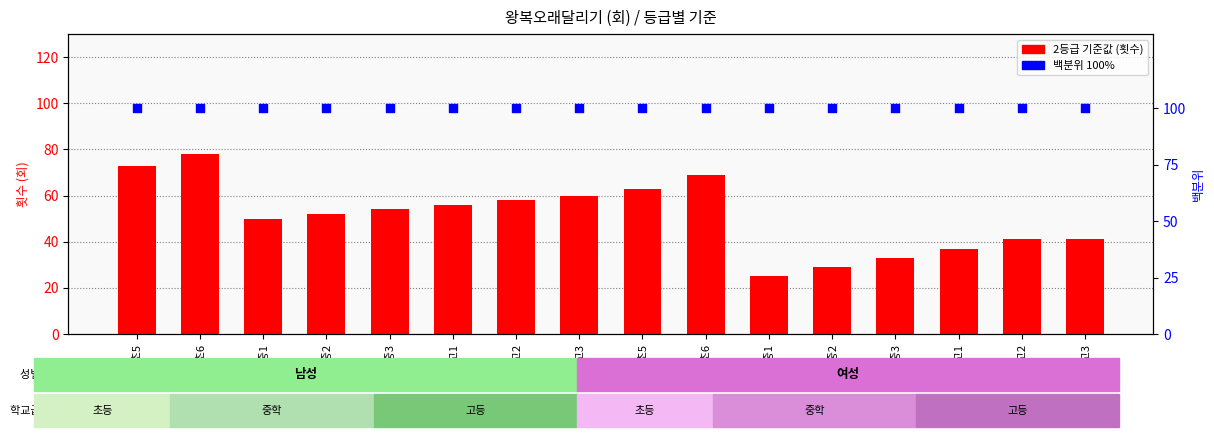

Which series has the largest total across all categories?

백분위 (100%)